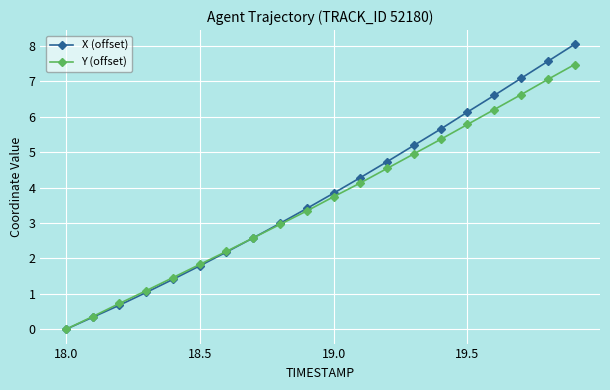

What is the value of the X (offset) point at the 17th from the left?

6.6